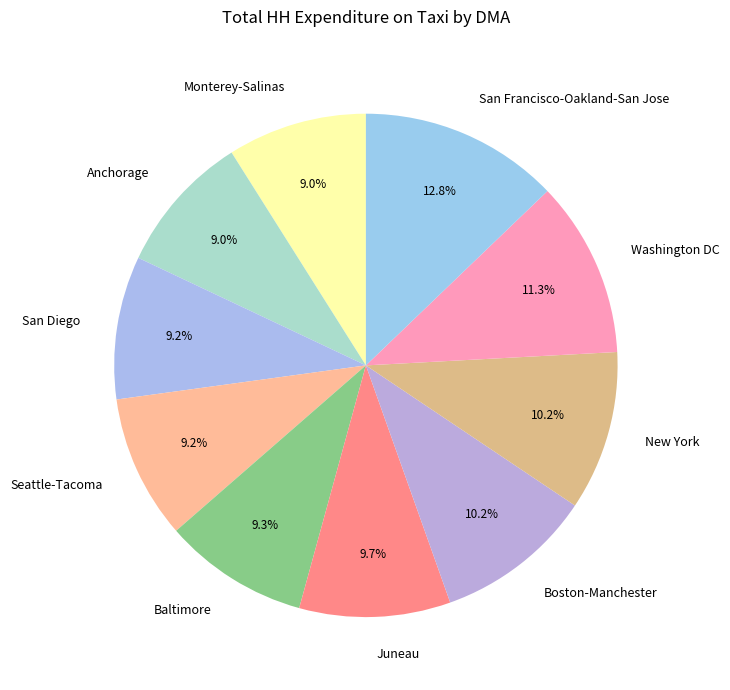

The San Diego slice represents 9% of the pie. True or false?

True